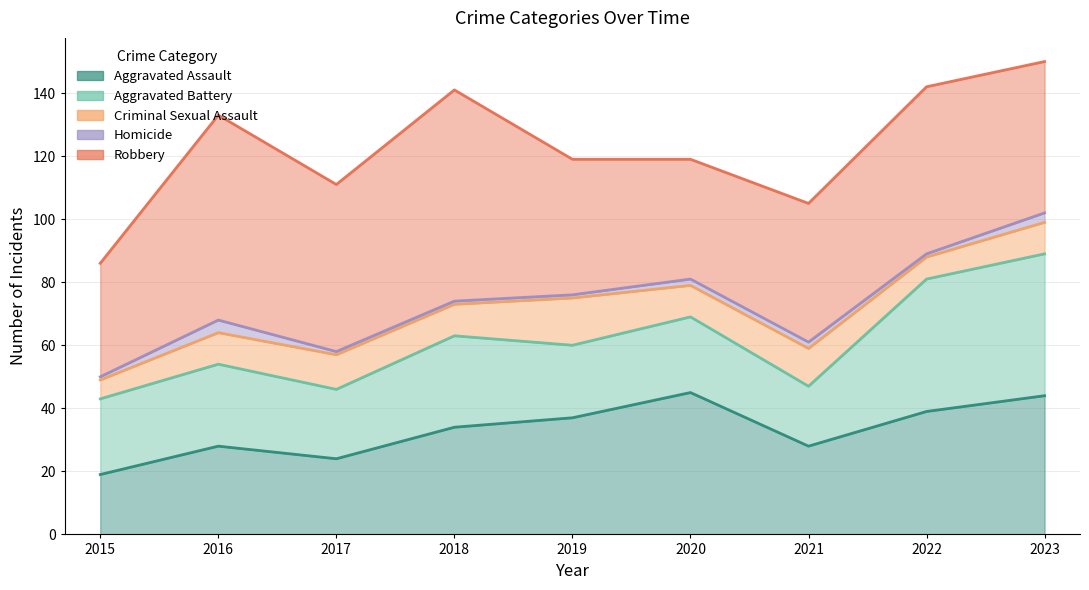

At which category does Robbery reach its first local valley?

2017